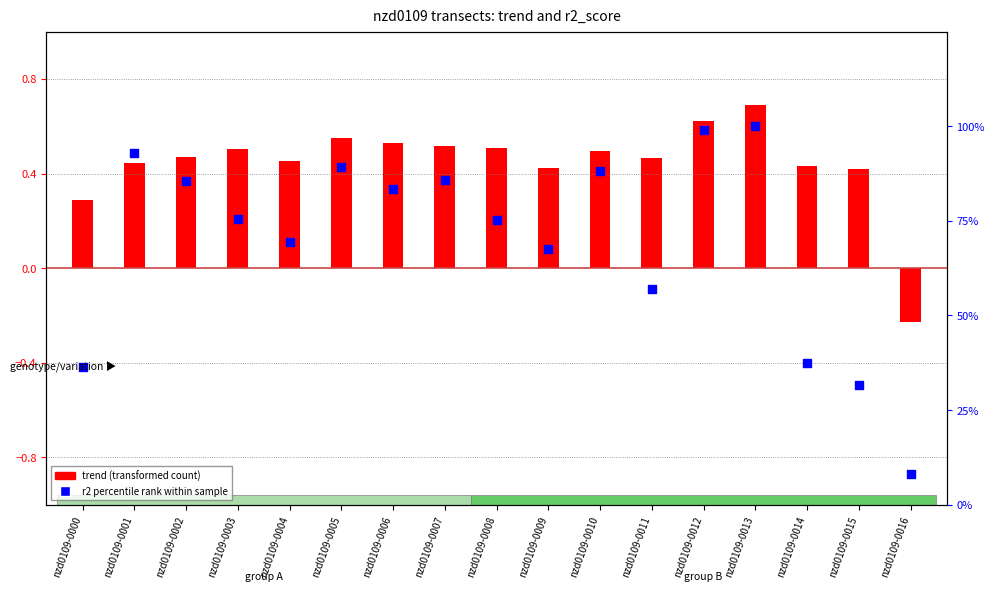

Which series has the widest spread of Y values?

r2 percentile rank within sample